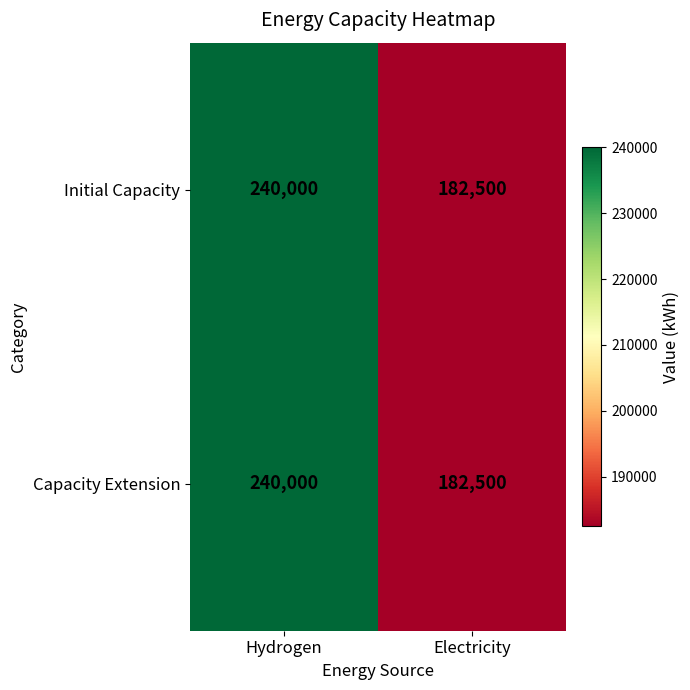

Rank the categories by Initial Capacity value from lowest to highest.

Electricity, Hydrogen